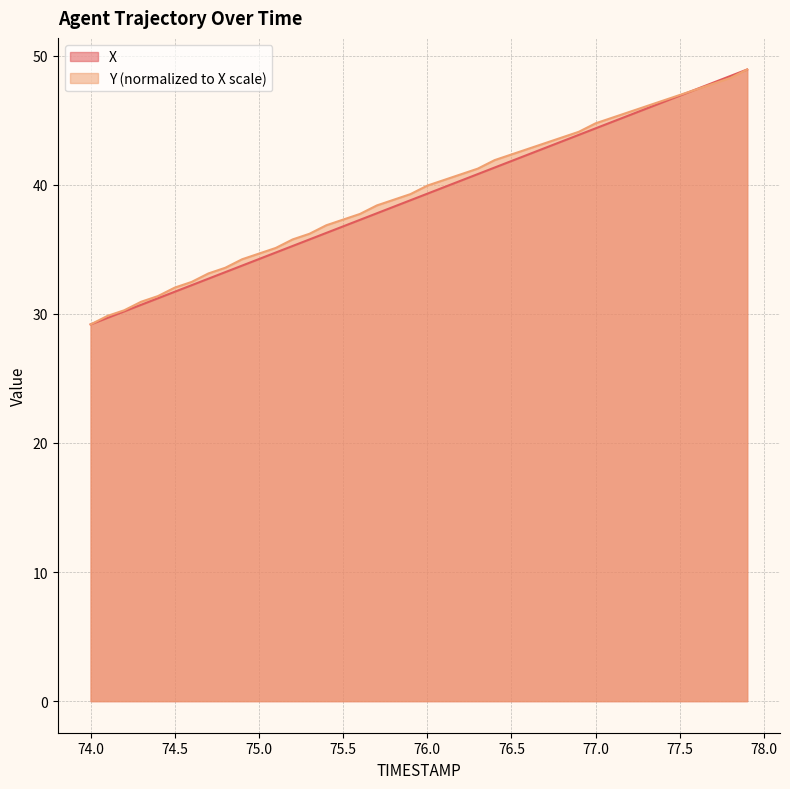

What is the greatest value displayed?

48.9